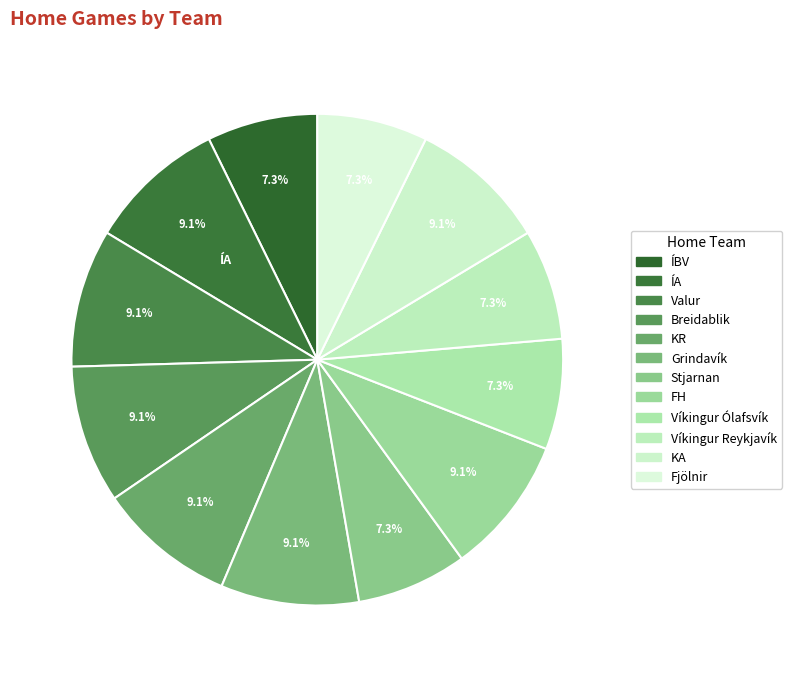

Which category has the smallest portion of the pie?

ÍBV